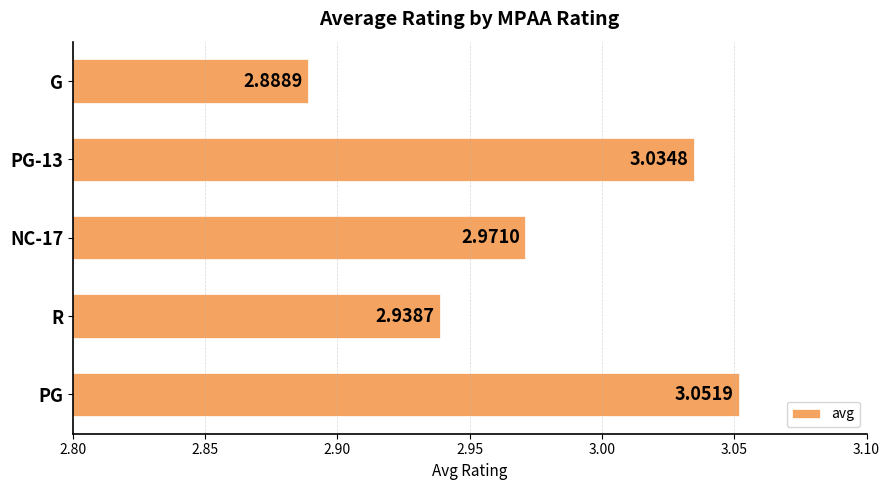

Where is the data nearest to the value 2?

G